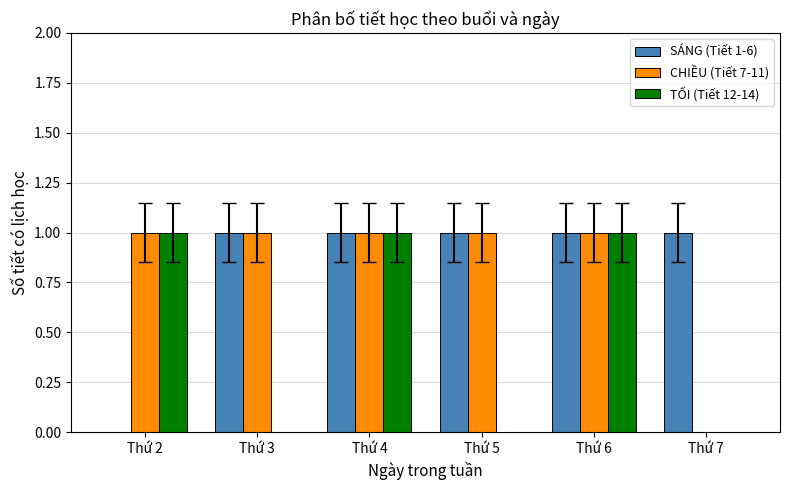

What is the difference between the TỐI (Tiết 12-14) values at Thứ 4 and Thứ 7?

1